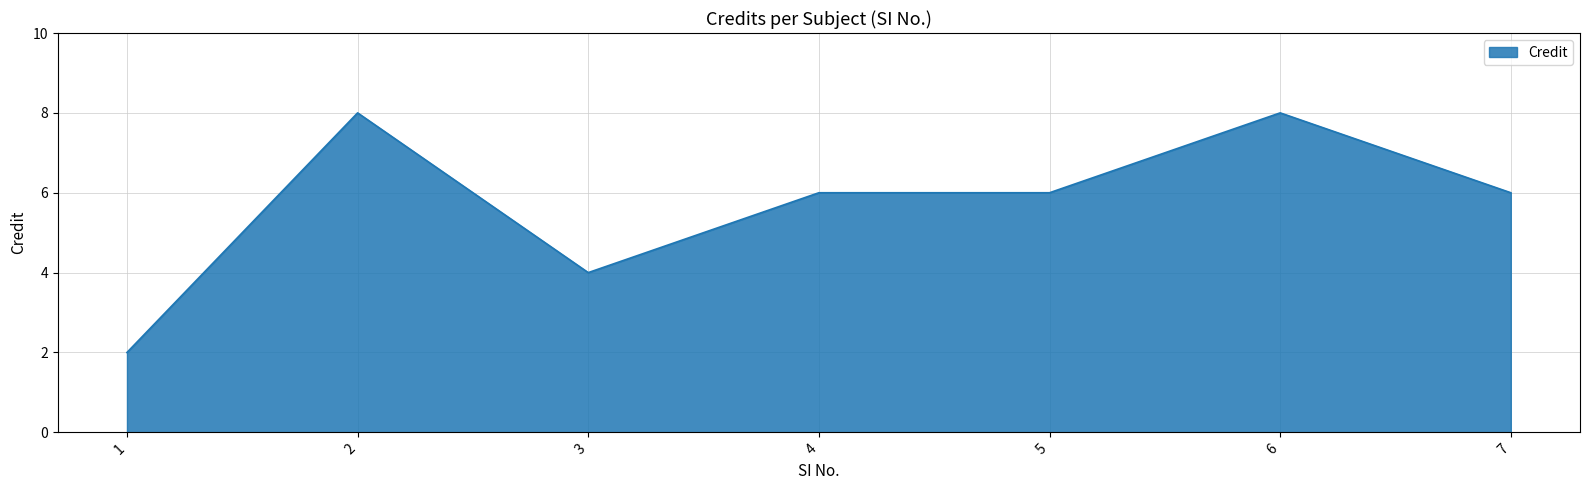

Is it true that the value at 6 is 3?

False